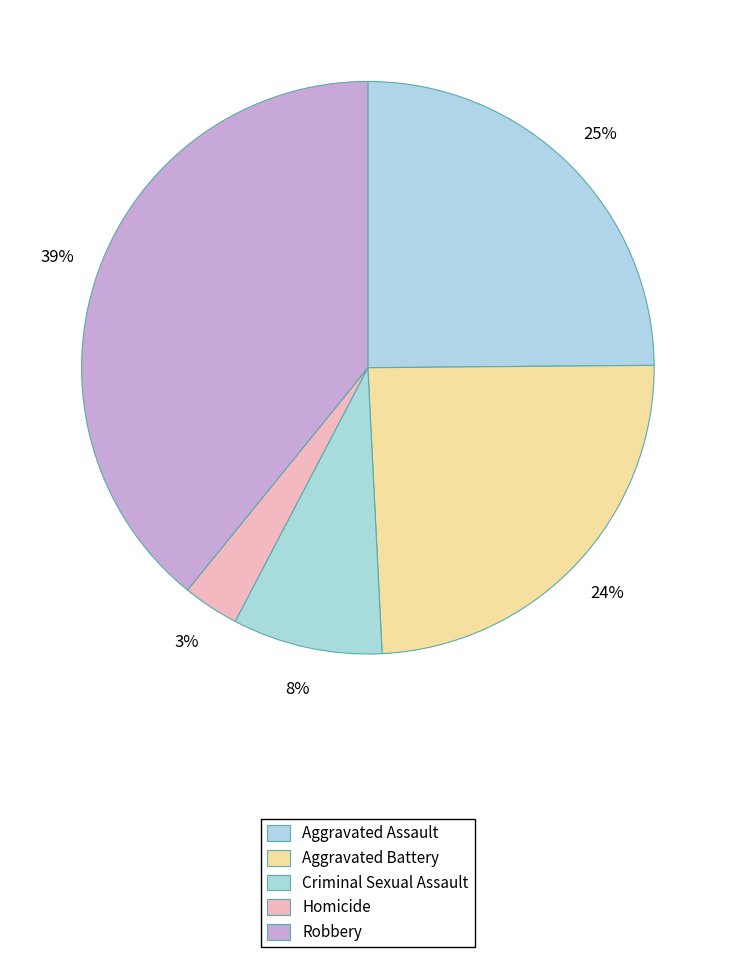

True or false: Aggravated Assault accounts for 25% of the total.

True